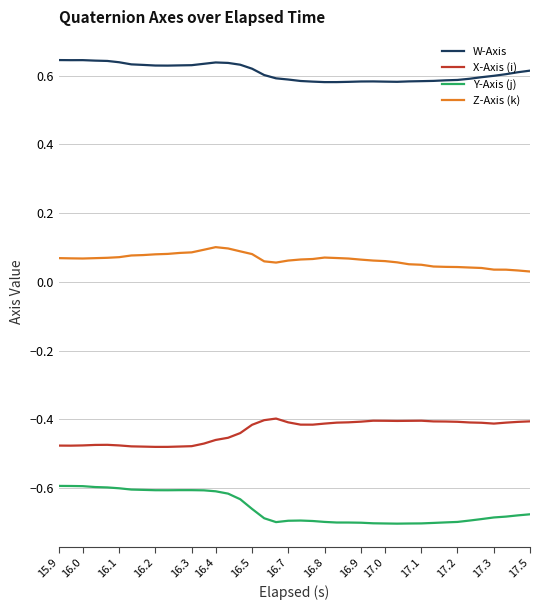

True or false: X-Axis (i) and Y-Axis (j) intersect in this chart.

False